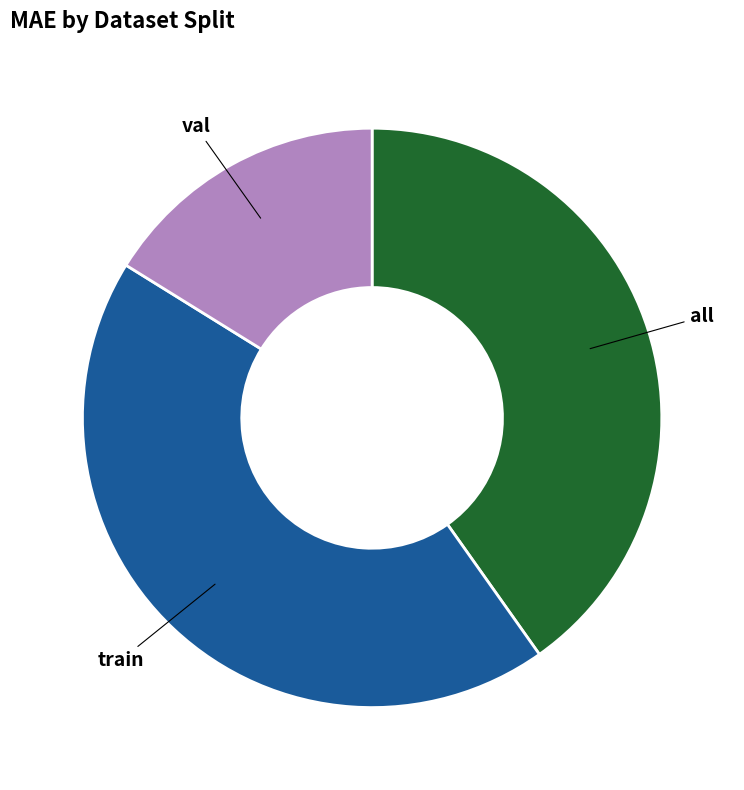

What is the ratio of the value at train to the value at val?

2.7